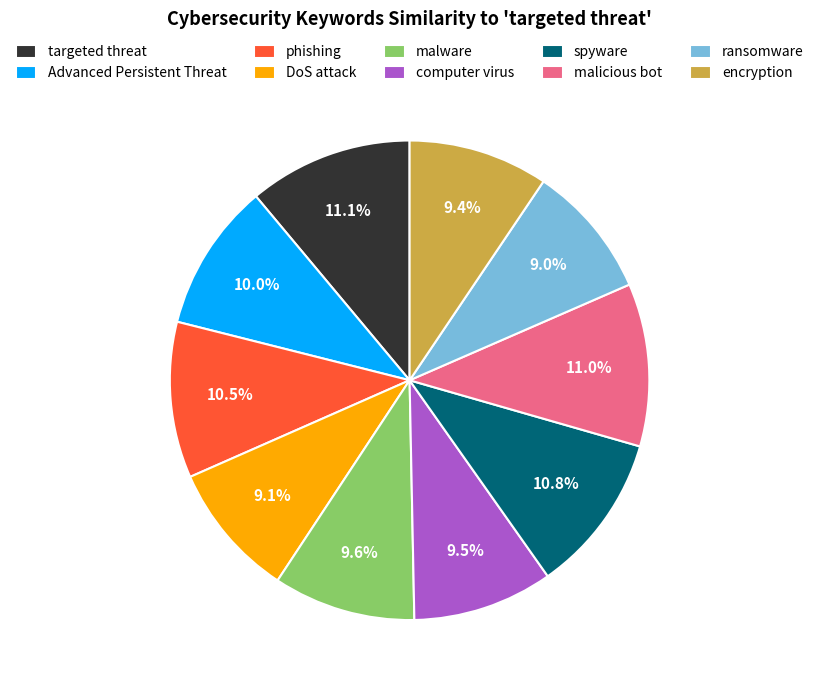

Does phishing account for over 50% of the chart?

No